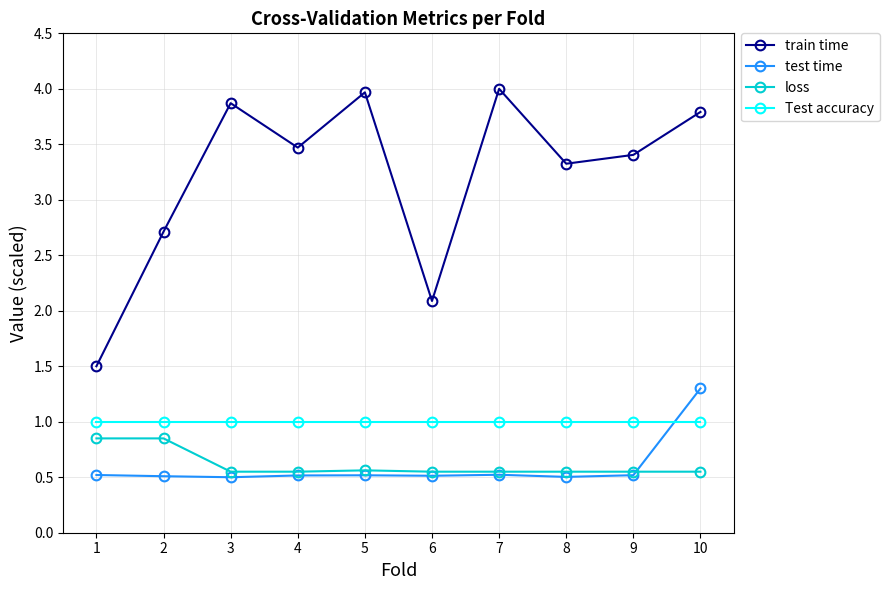

What value does the test time series have at 7?

0.5